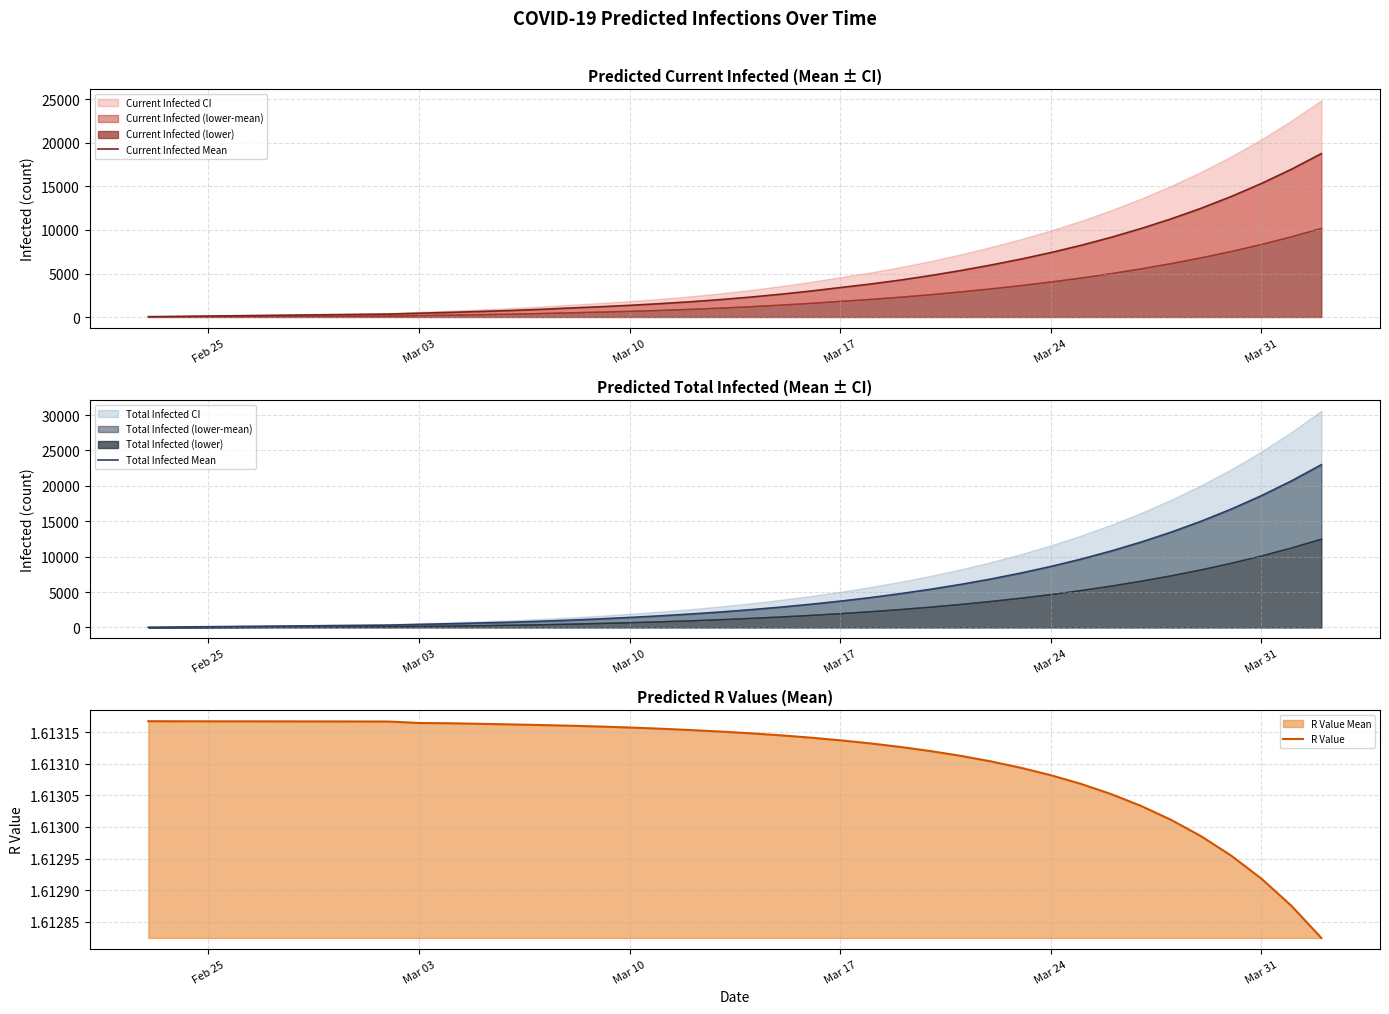

True or false: Total Infected Mean and Current Infected Mean intersect in this chart.

False